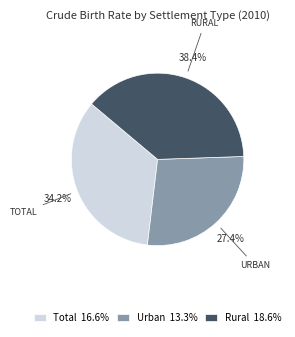

Count the number of slices in the pie.

3